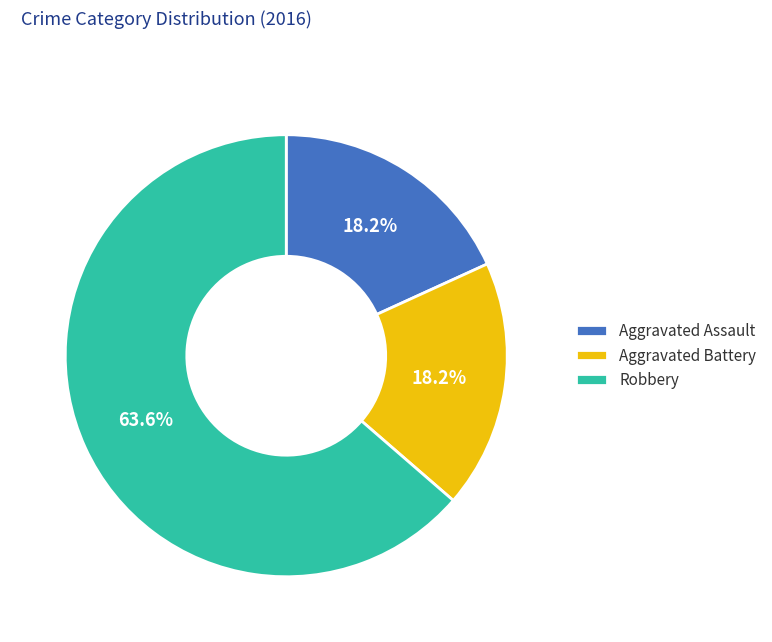

How many segments does this pie chart have?

3